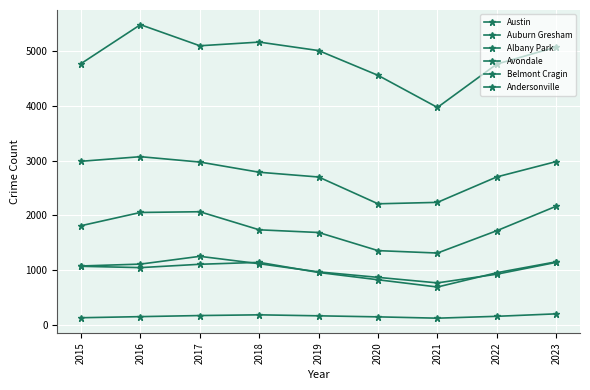

At which category is the sum across all series the highest?

2016